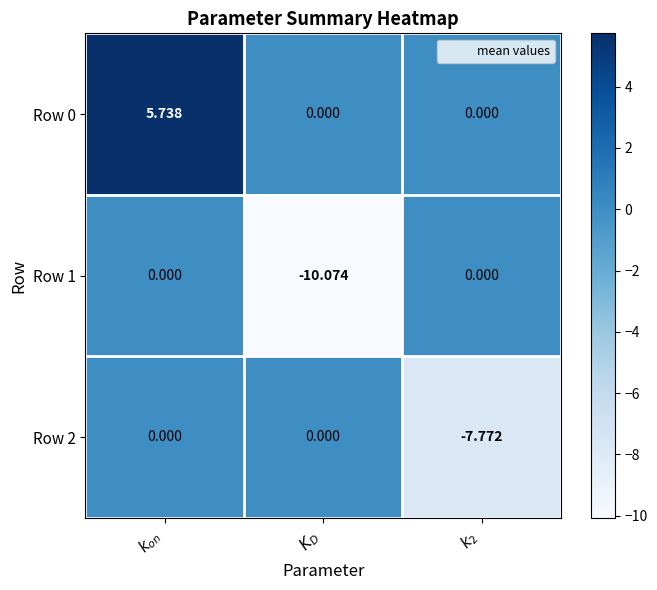

What is the total value across all series at $K_D$?

-10.1